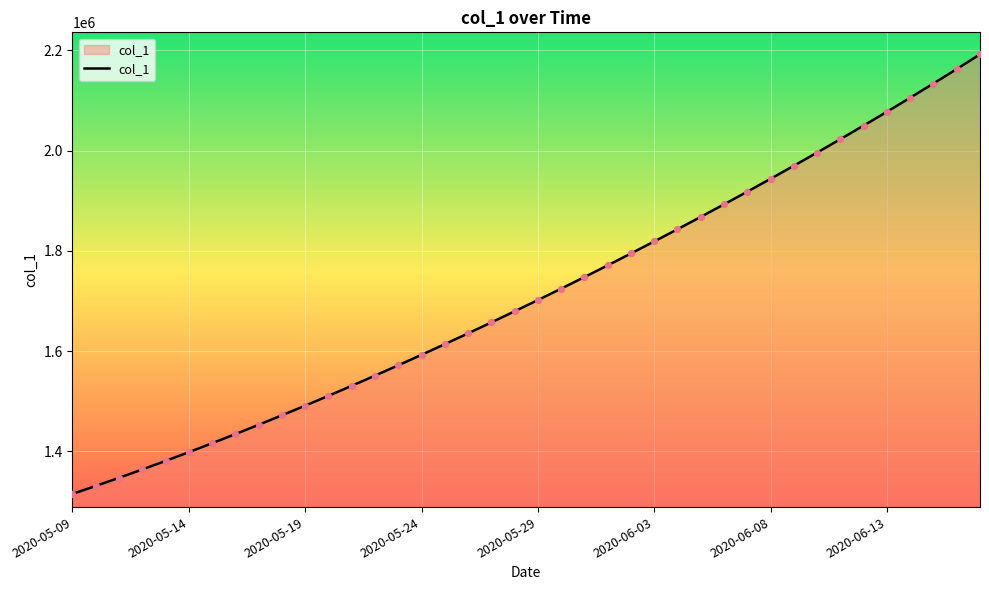

What is the maximum value shown in the chart?

2192182.0